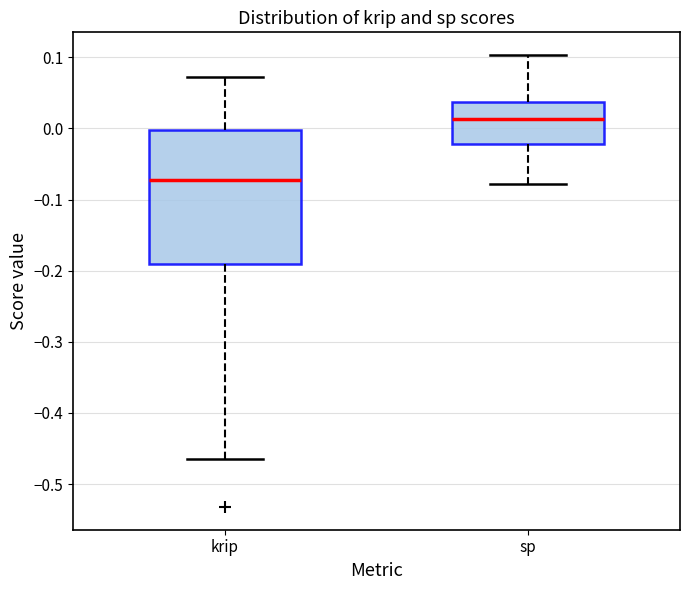

Reading left to right, read every box against the y-axis: the position of its median line, the range the box covers, and the ends of its whiskers. The values are not printed on the chart, so give them approximately, as read against the axis.

krip: median -0.07, box -0.19 to 0.00, whiskers -0.47 to 0.07
sp: median 0.01, box -0.02 to 0.04, whiskers -0.08 to 0.10